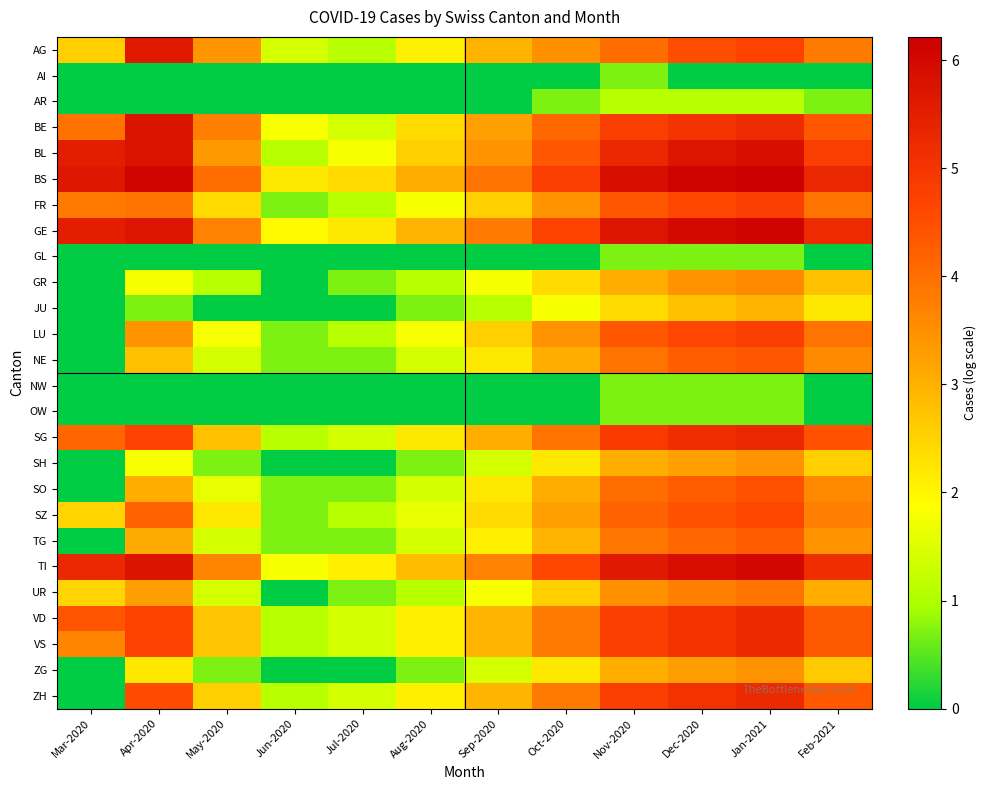

Rank the series by their maximum value, from highest to lowest.

BS, GE, TI, BL, BE, AG, SG, VD, VS, ZH, FR, LU, SZ, SO, NE, TG, UR, GR, ZG, SH, JU, AR, AI, GL, NW, OW